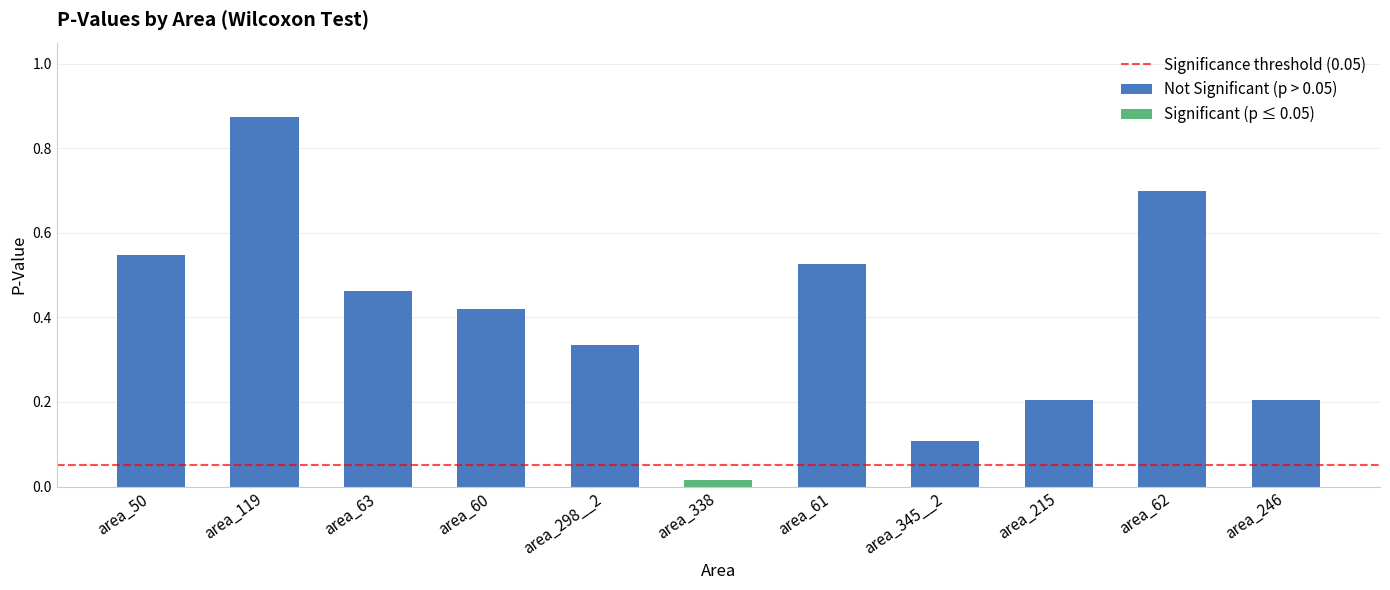

What is the difference between the values at area_246 and area_62?

0.5